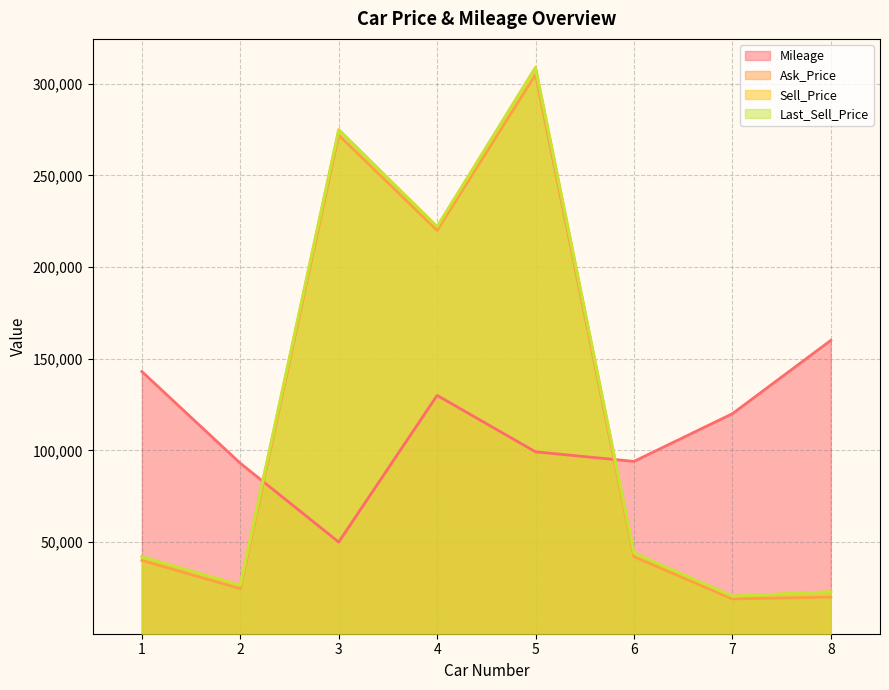

How many interior local valleys does the Last_Sell_Price series have?

3